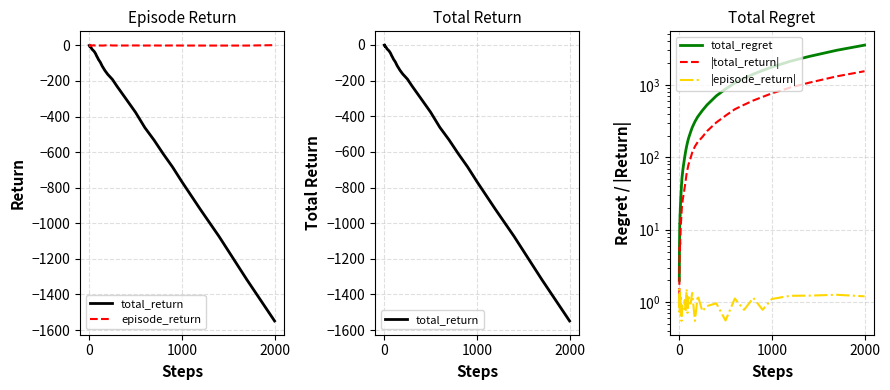

What is the value of the episode_return point at the 12th from the left?

-1.1